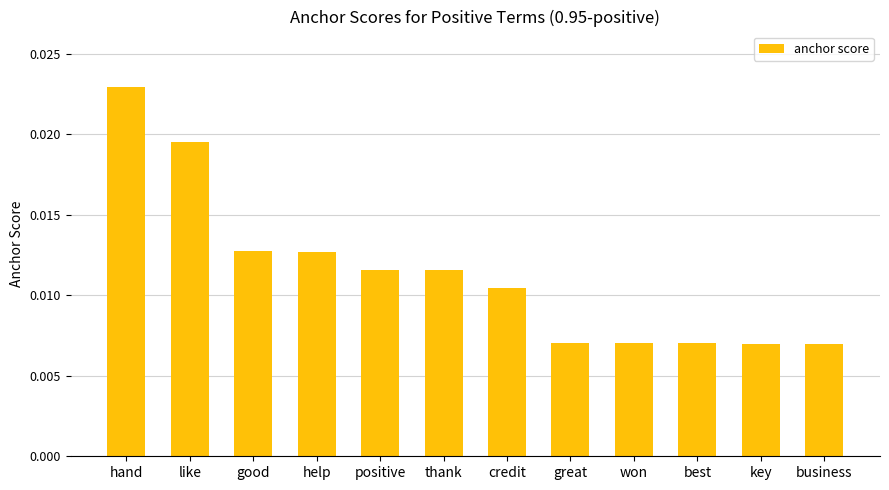

Count the values in the range 0 to 1.

12